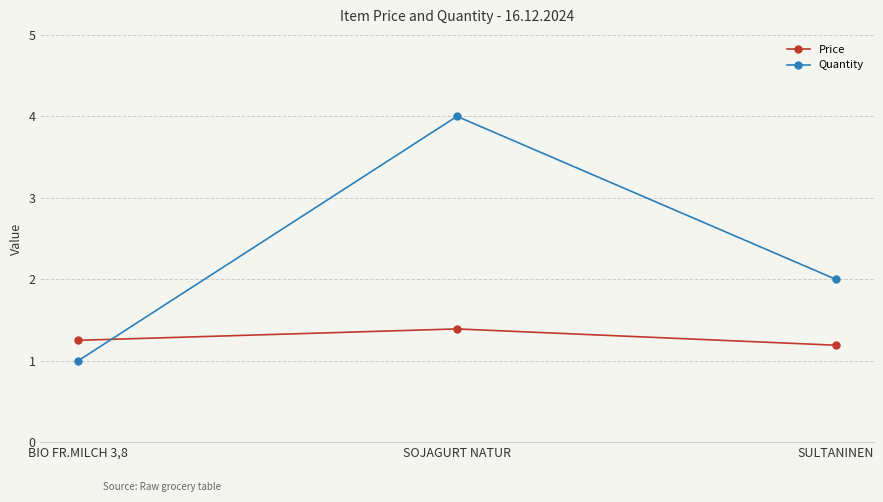

How many lines are shown in the chart?

2